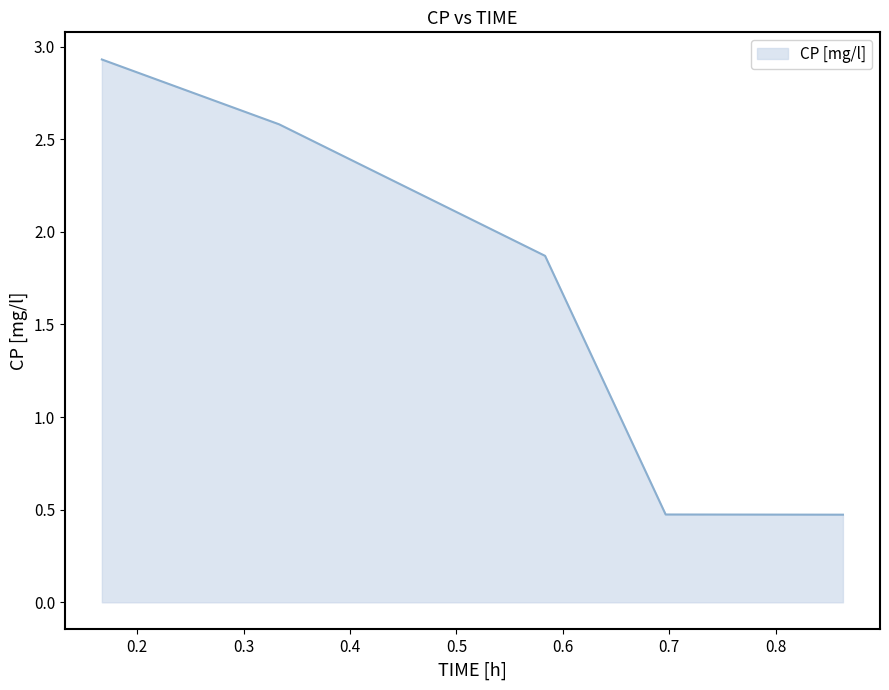

How many categories are shown in the chart?

5